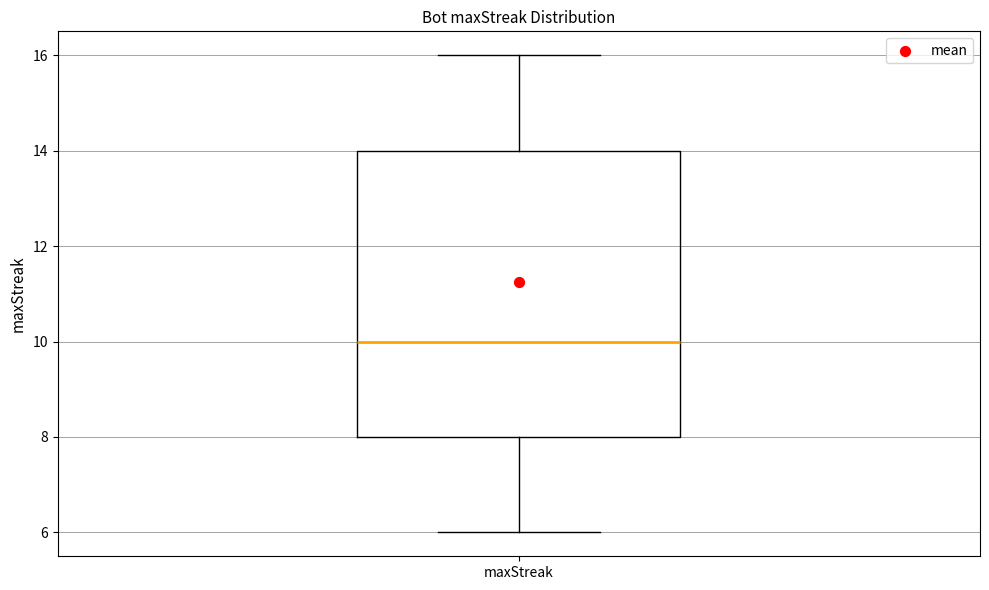

Where does the upper whisker of the box for maxStreak end on the y-axis? The values are not printed on the chart, so give them approximately, as read against the axis.

16